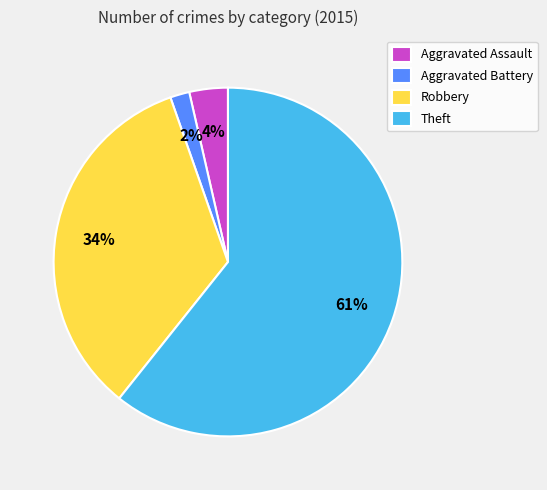

To the nearest percent, what percentage of the pie is Aggravated Battery?

2%